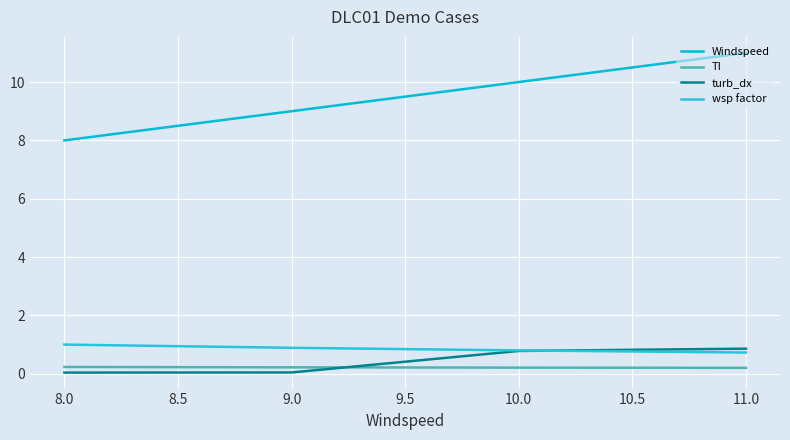

How many lines are shown in the chart?

4